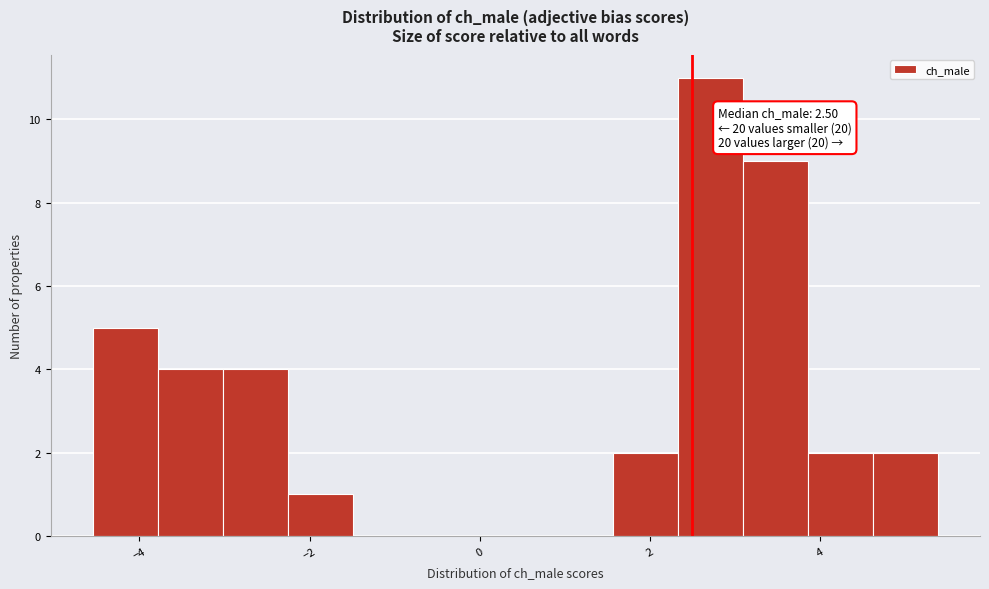

Around what value on the x-axis is the tallest bar? Give the approximate position of its centre, as read against the axis.

2.8